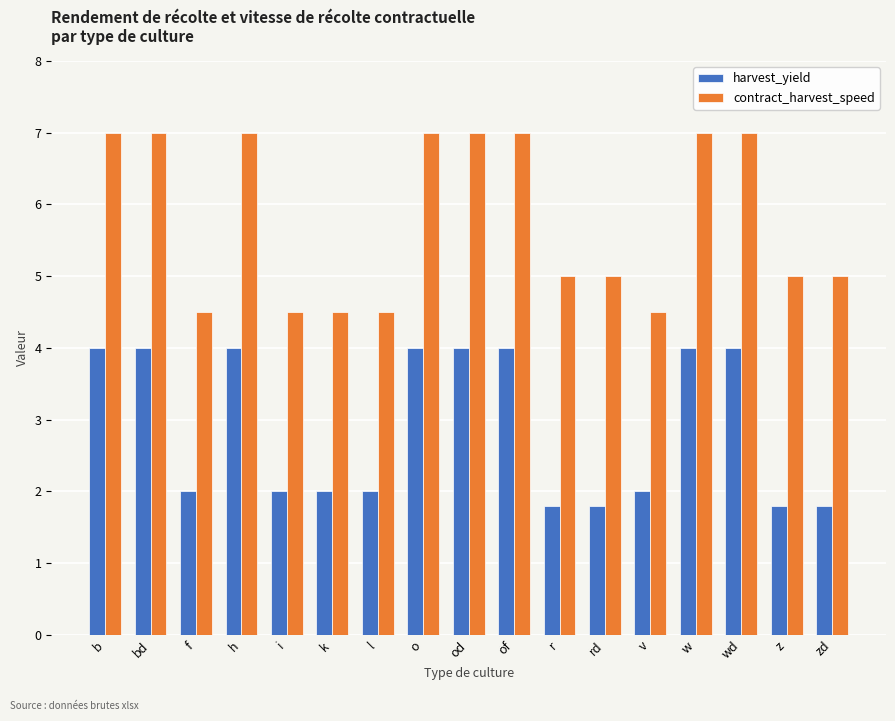

What is the total value across all series at i?

6.5